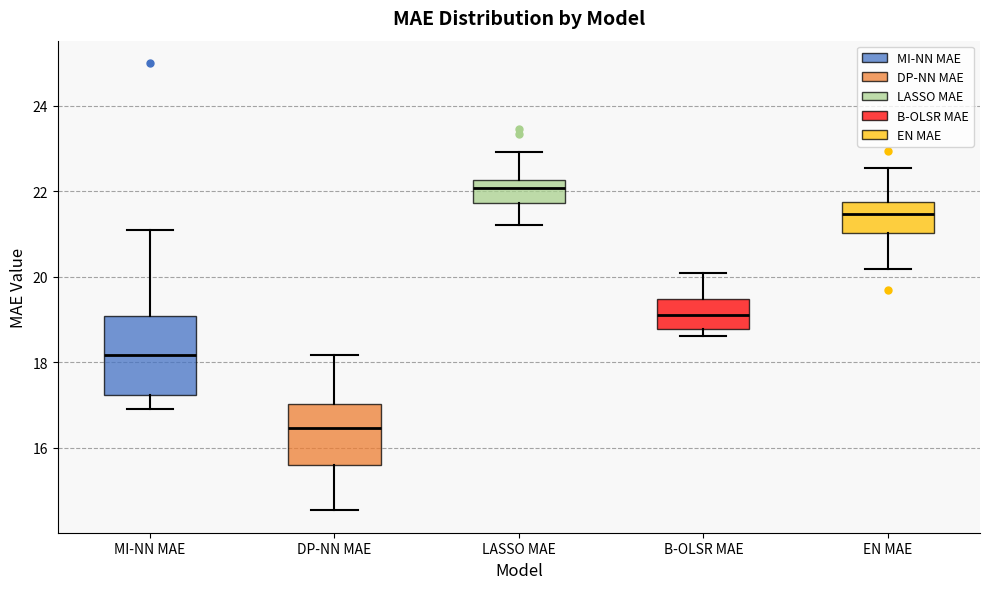

Reading left to right, read every box against the y-axis: the position of its median line, the range the box covers, and the ends of its whiskers. The values are not printed on the chart, so give them approximately, as read against the axis.

MI-NN MAE: median 18.2, box 17.2 to 19.0, whiskers 17.0 to 21.0
DP-NN MAE: median 16.4, box 15.6 to 17.0, whiskers 14.6 to 18.2
LASSO MAE: median 22.0, box 21.8 to 22.2, whiskers 21.2 to 23.0
B-OLSR MAE: median 19.2, box 18.8 to 19.4, whiskers 18.6 to 20.0
EN MAE: median 21.4, box 21.0 to 21.8, whiskers 20.2 to 22.6